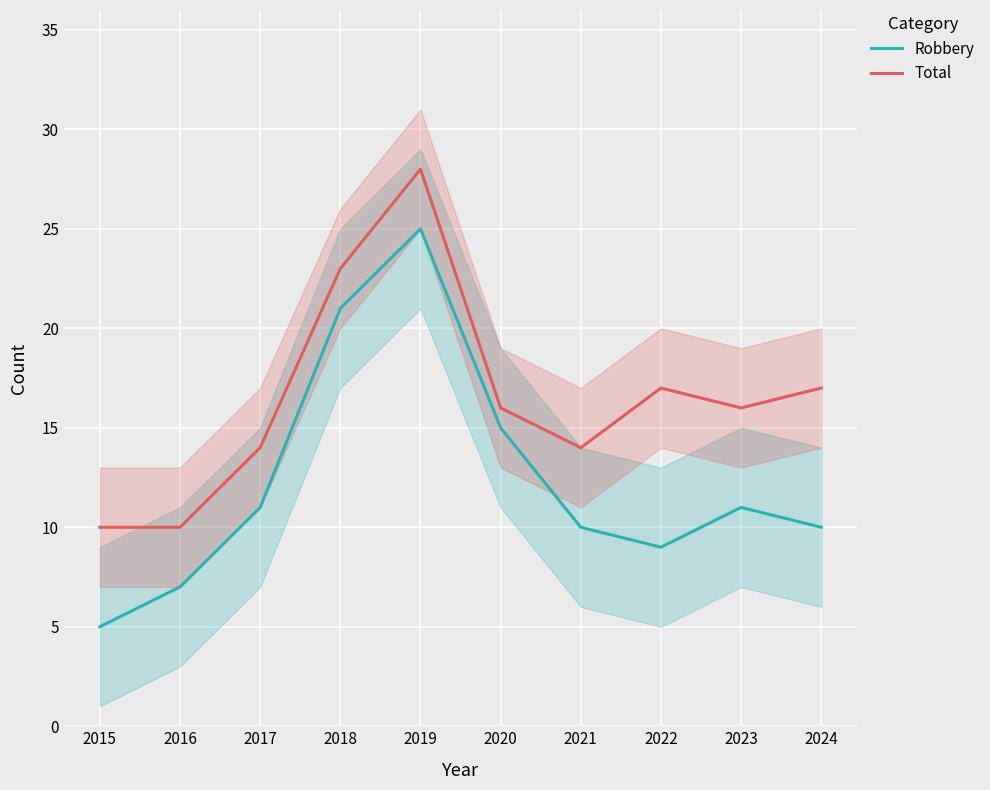

Reading left to right, what are all the values shown in this chart?

Robbery: 5	7	11	21	25	15	10	9	11	10
Total: 10	10	14	23	28	16	14	17	16	17